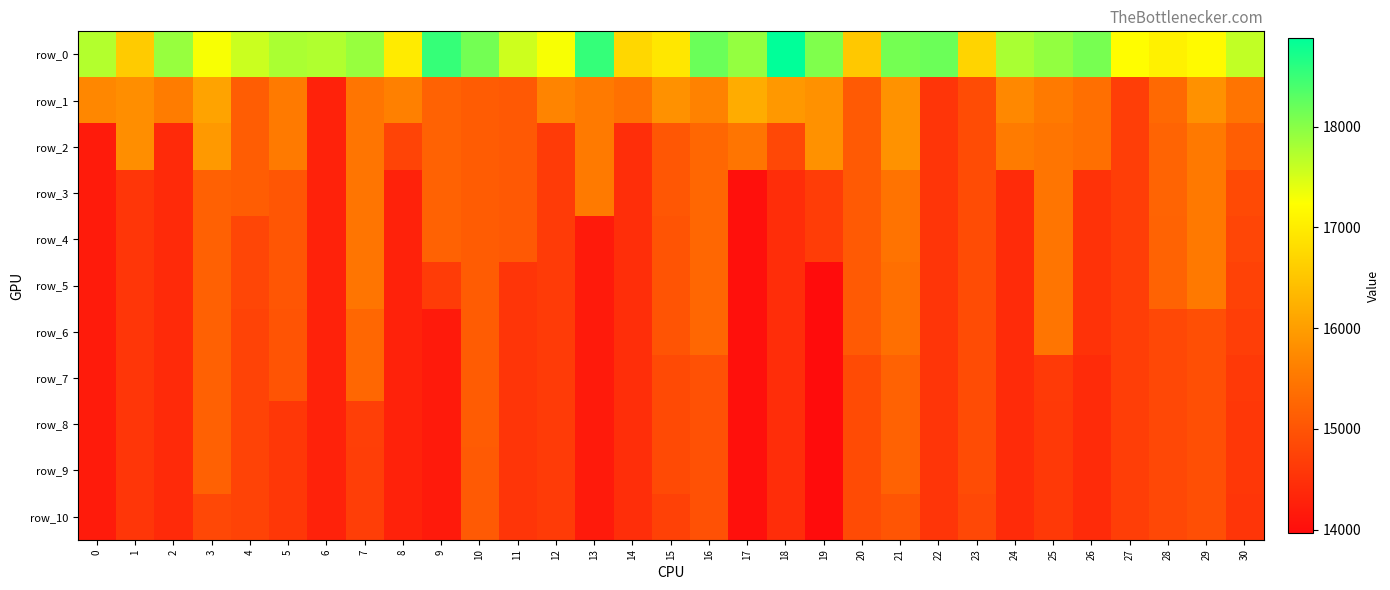

What is the difference between the highest and lowest values at 1?

2014.9